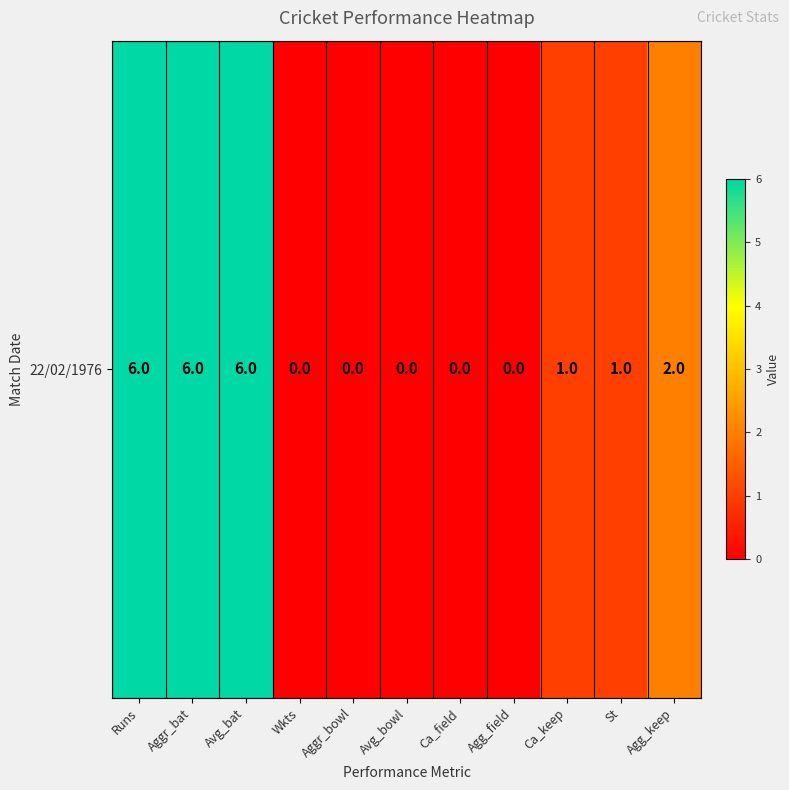

List the labels in order of value, largest first.

Runs, Aggr_bat, Avg_bat, Agg_keep, Ca_keep, St, Wkts, Aggr_bowl, Avg_bowl, Ca_field, Agg_field